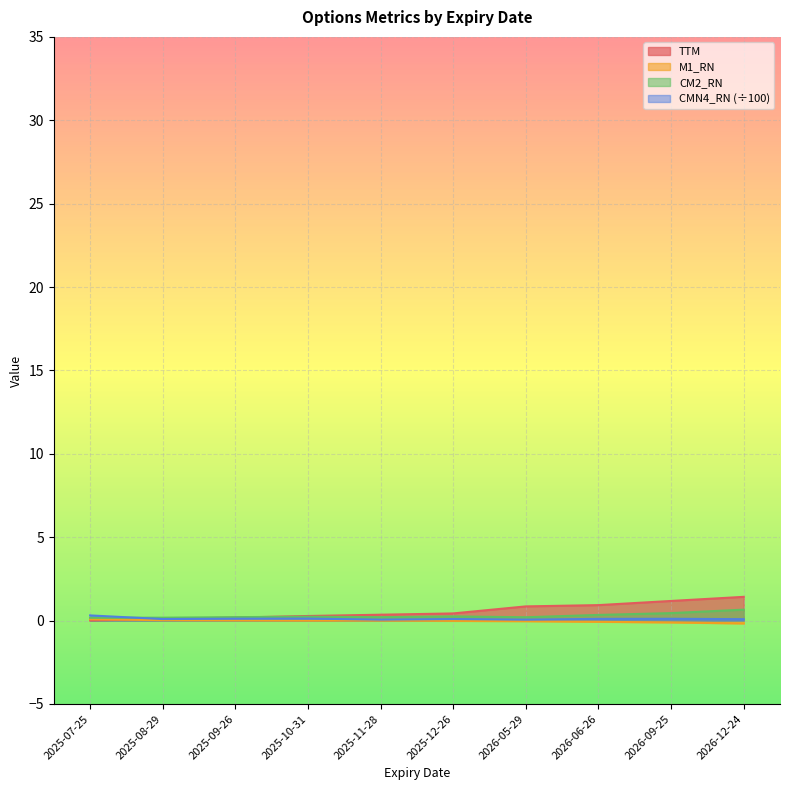

The value of CM2_RN at 2026-09-25 is 0.2. True or false?

False